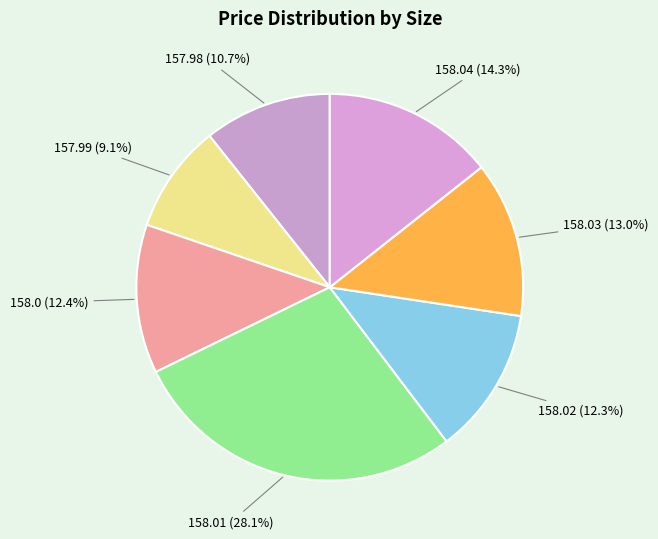

To the nearest percent, what is the difference between the largest and smallest slice percentages?

19%